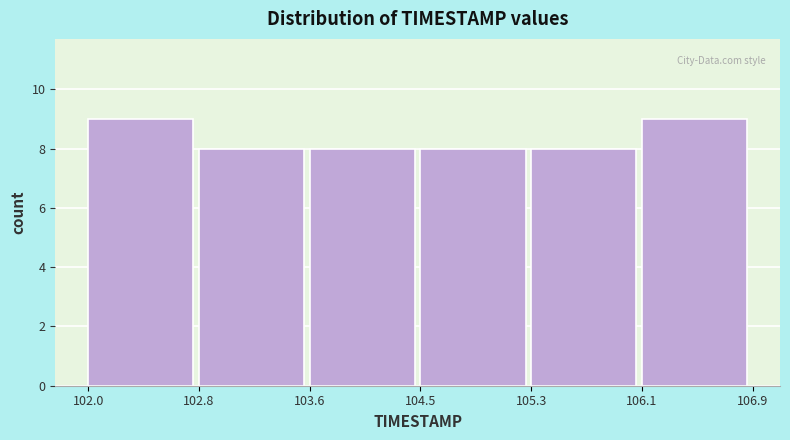

What is the height of the bar covering 103.6 to 104.5 on the x-axis? The values are not printed on the chart, so give them approximately, as read against the axis.

8